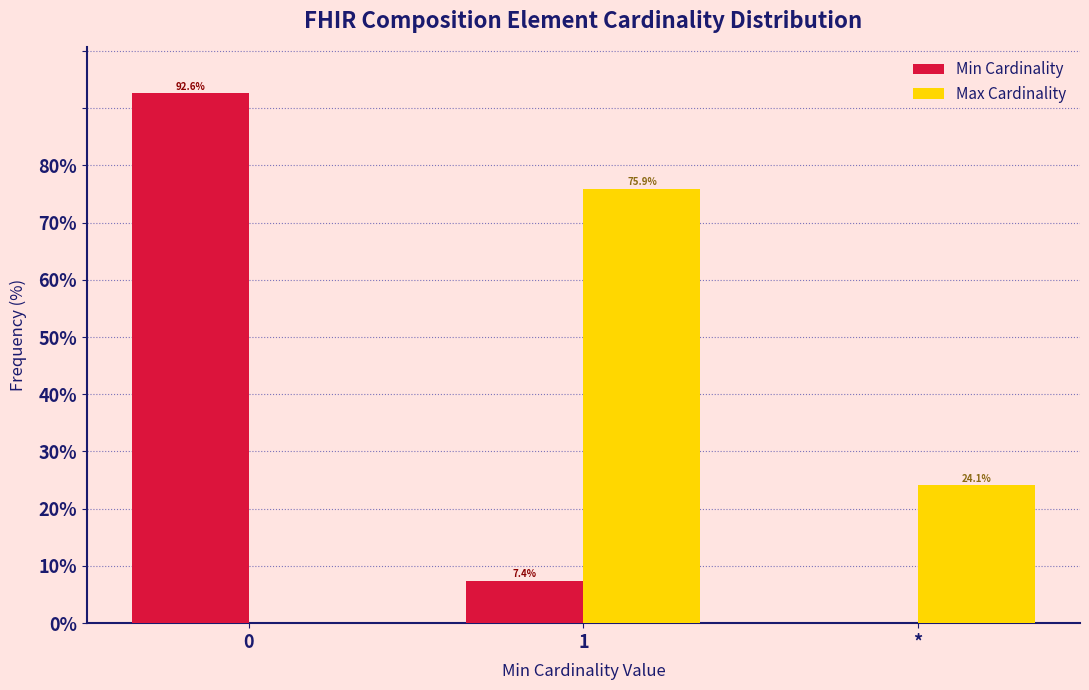

Reading left to right, list all the values displayed in this chart.

Min Cardinality: 0=92.6	1=7.4	*=0.0
Max Cardinality: 0=0.0	1=75.9	*=24.1